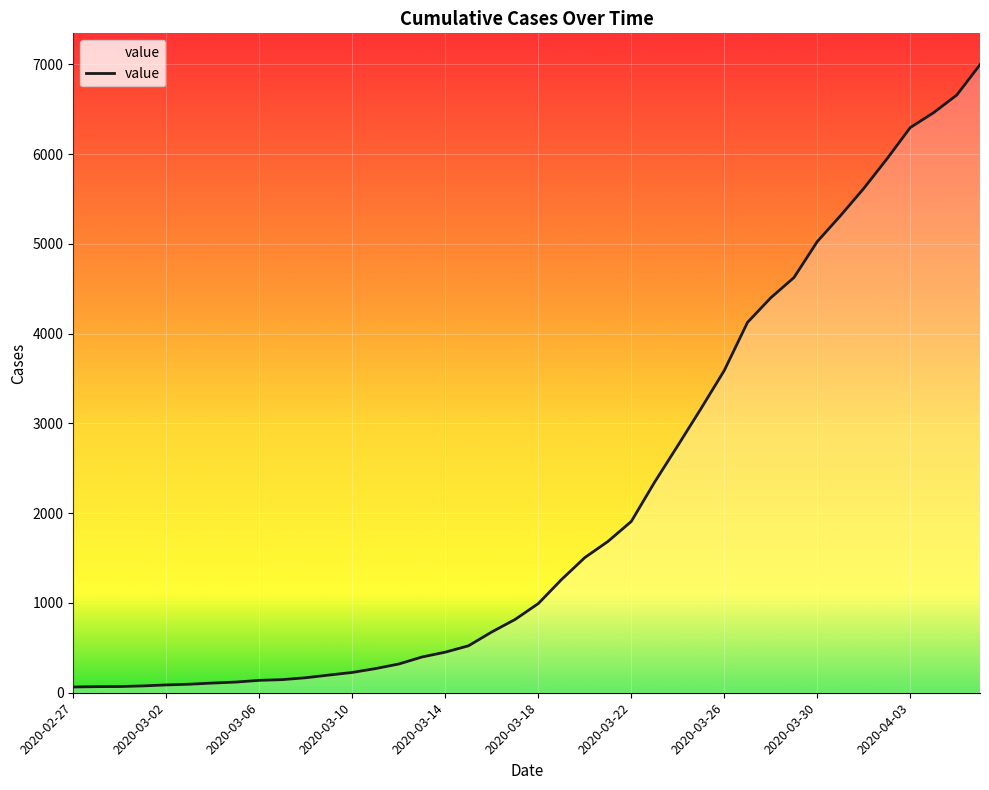

What is the greatest value displayed?

6995